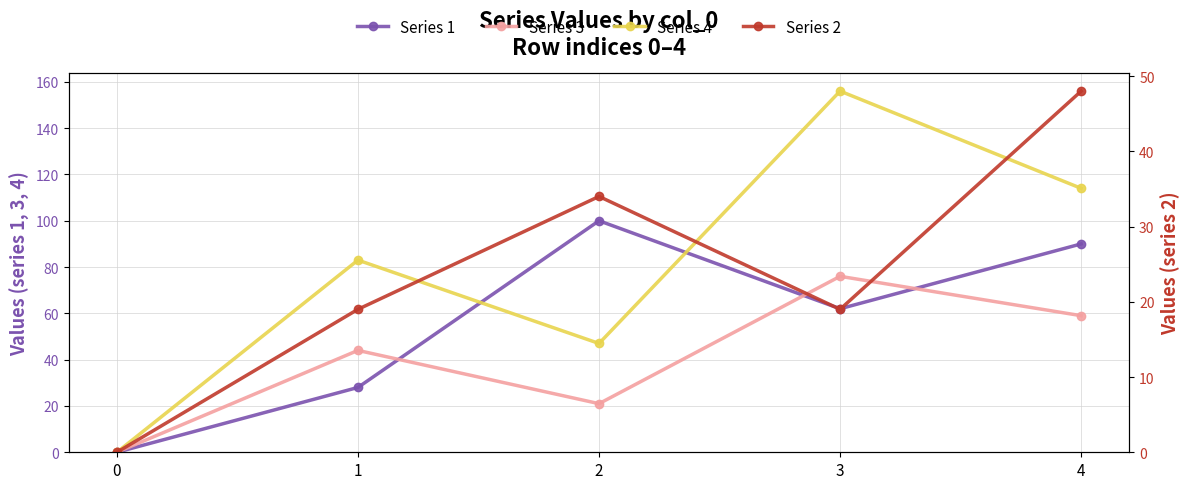

Which series has the largest range (max minus min)?

Series 4